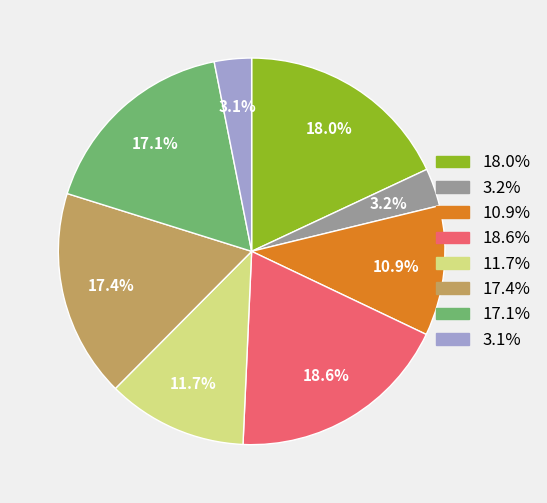

How many slices are in this pie chart?

8